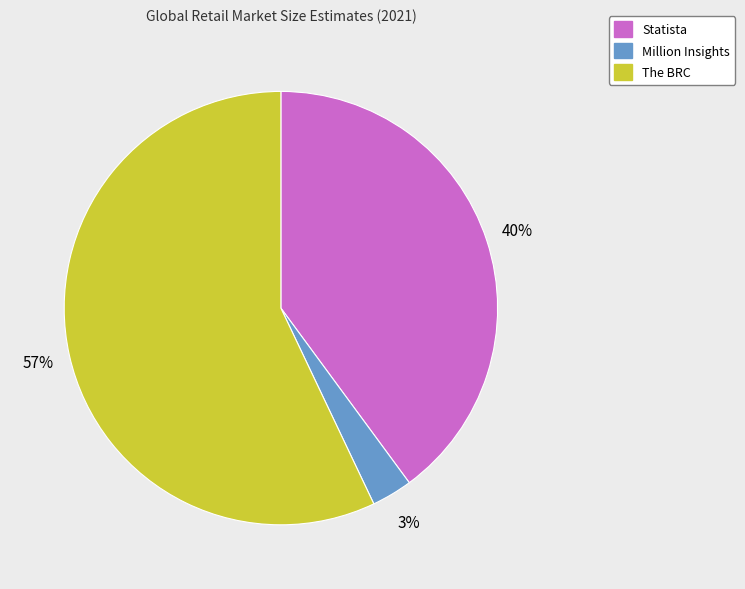

Combined, do Statista and Million Insights account for over 50%?

No